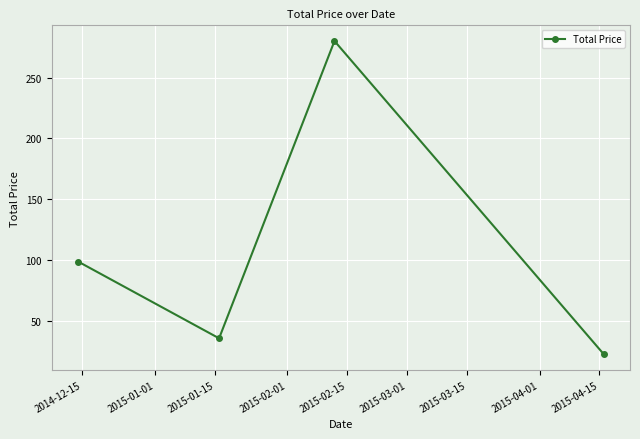

What is the value of the 4th point from the left?

23